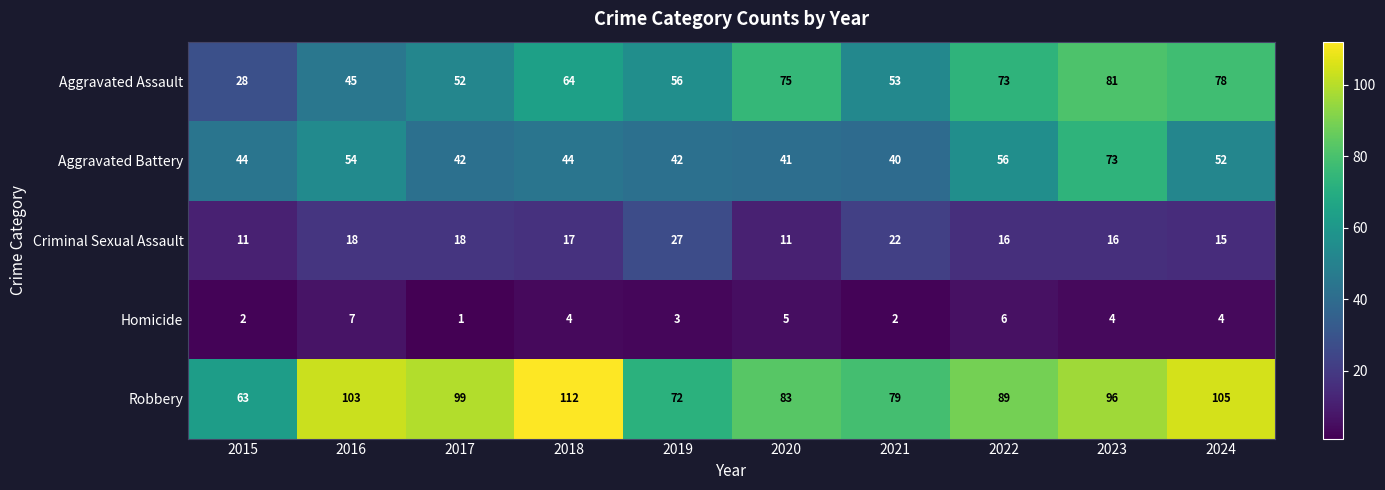

The Criminal Sexual Assault series shows 18 at 2015. True or false?

False